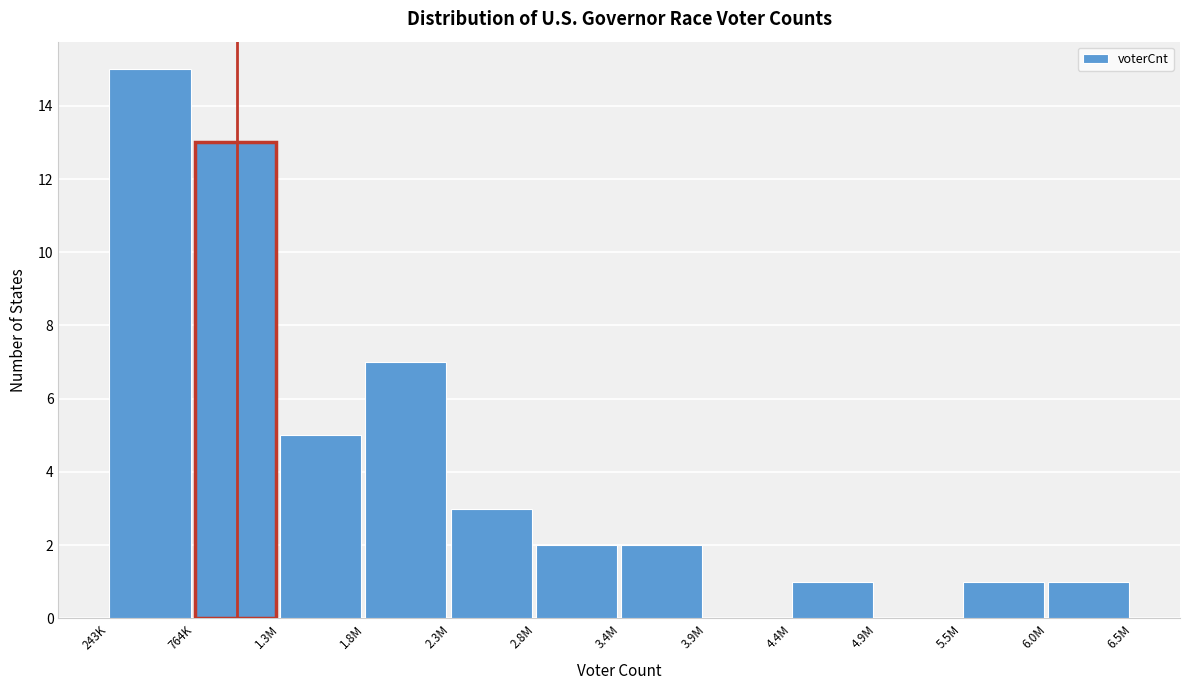

Reading right to left, extract all data points from this chart.

6.0M=1	5.5M=1	4.9M=0	4.4M=1	3.9M=0	3.4M=2	2.8M=2	2.3M=3	1.8M=7	1.3M=5	764K=13	243K=15